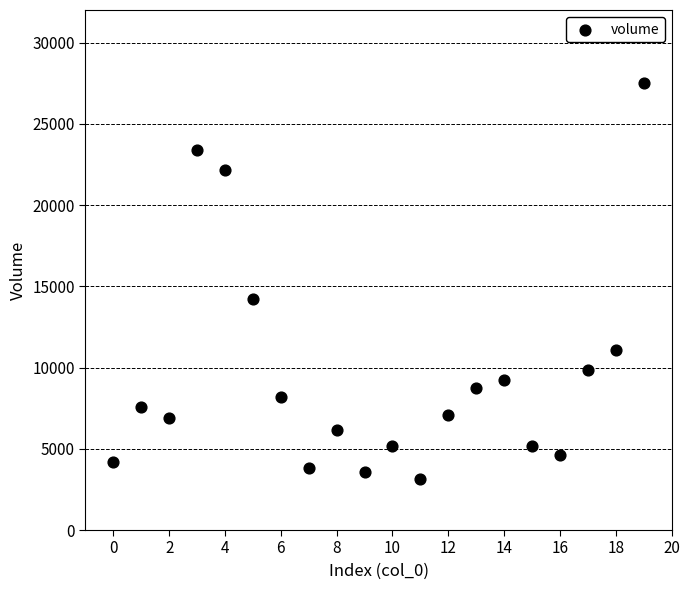

What is the range of Y values (max minus min)?

24424.4